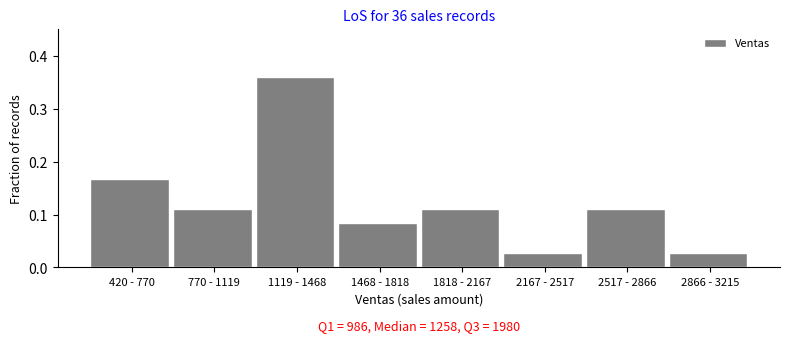

Which label corresponds to the largest value in the chart?

1119 - 1468